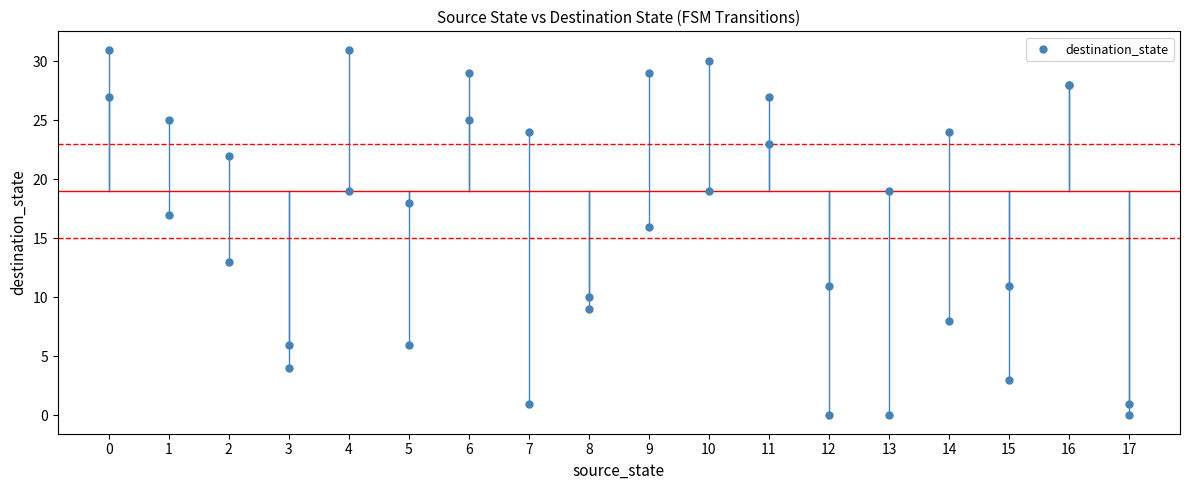

What Y value in the scatter plot is closest to 15?

16